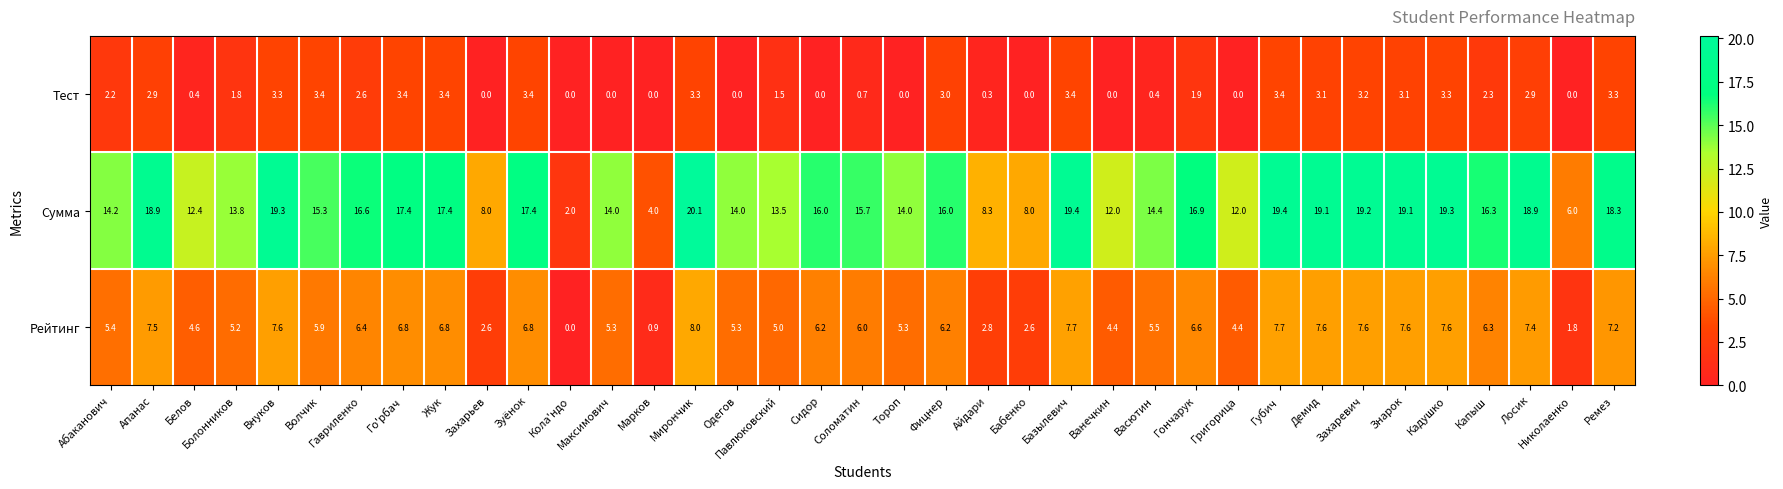

What is the total value across all series at Соломатин?

22.4